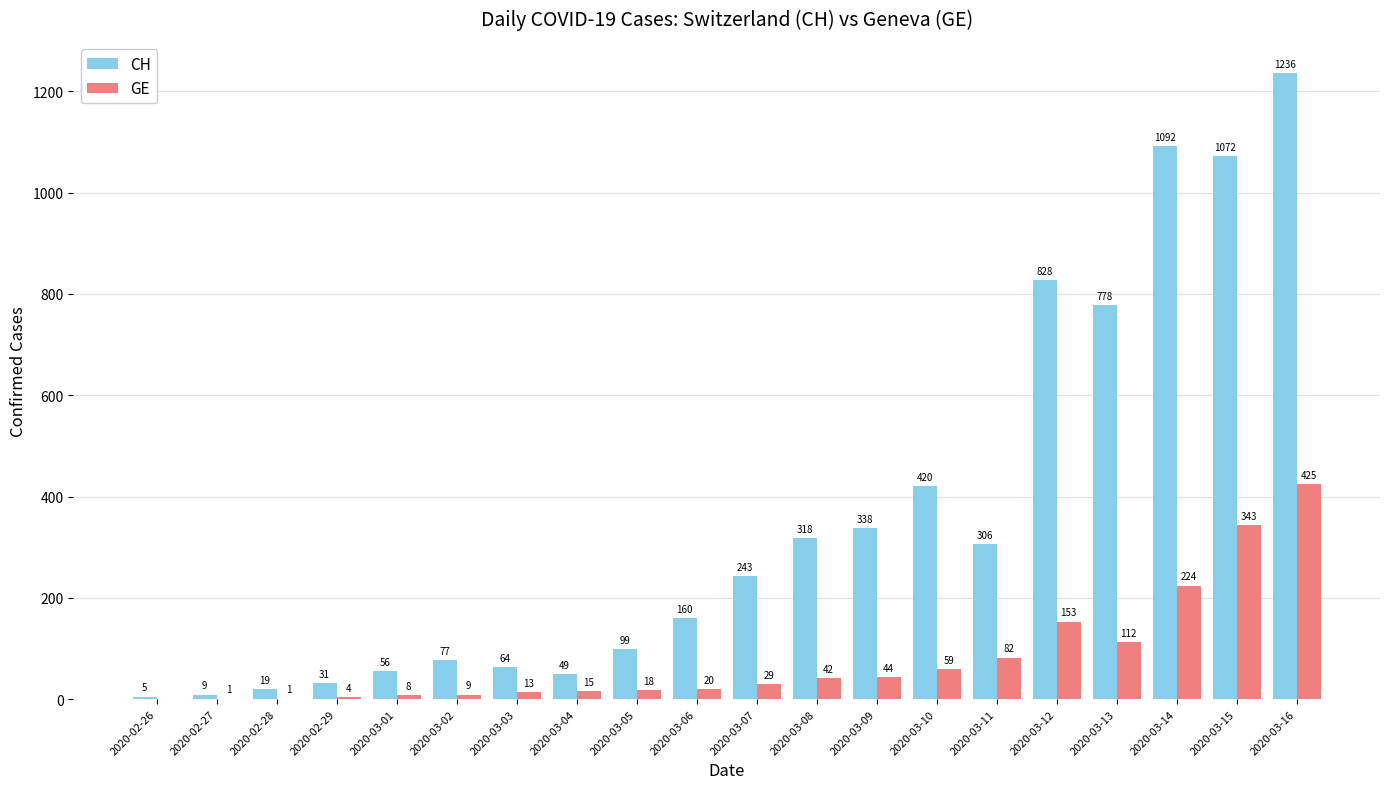

Which series has the largest total across all categories?

CH